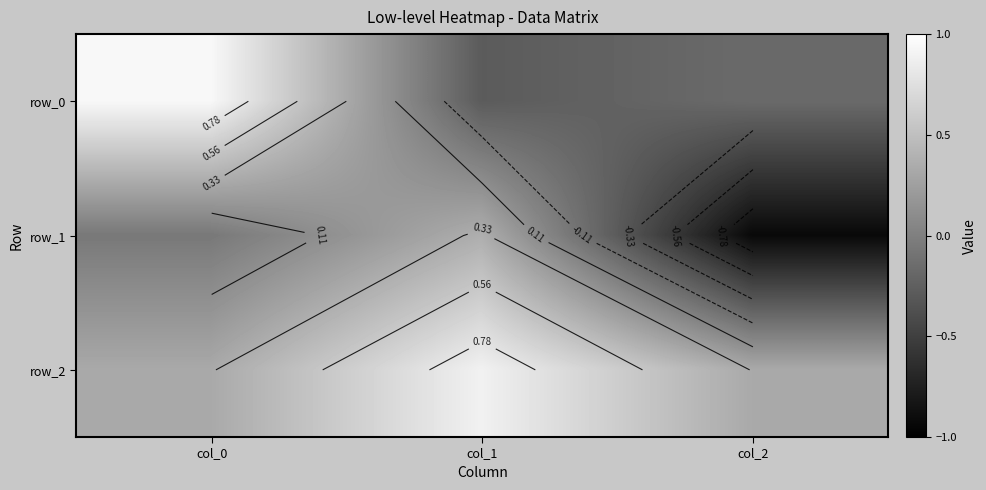

What is the lowest value of the row_2 series?

0.3